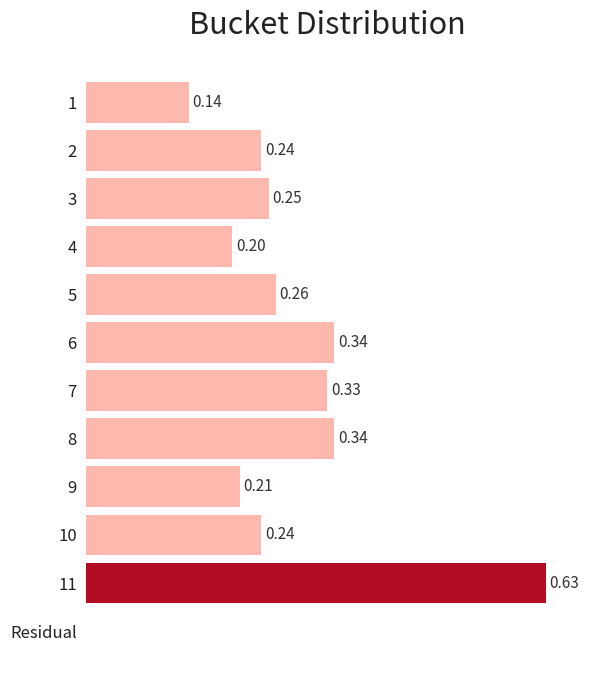

Are the bars grouped side by side (vs. stacked)?

No